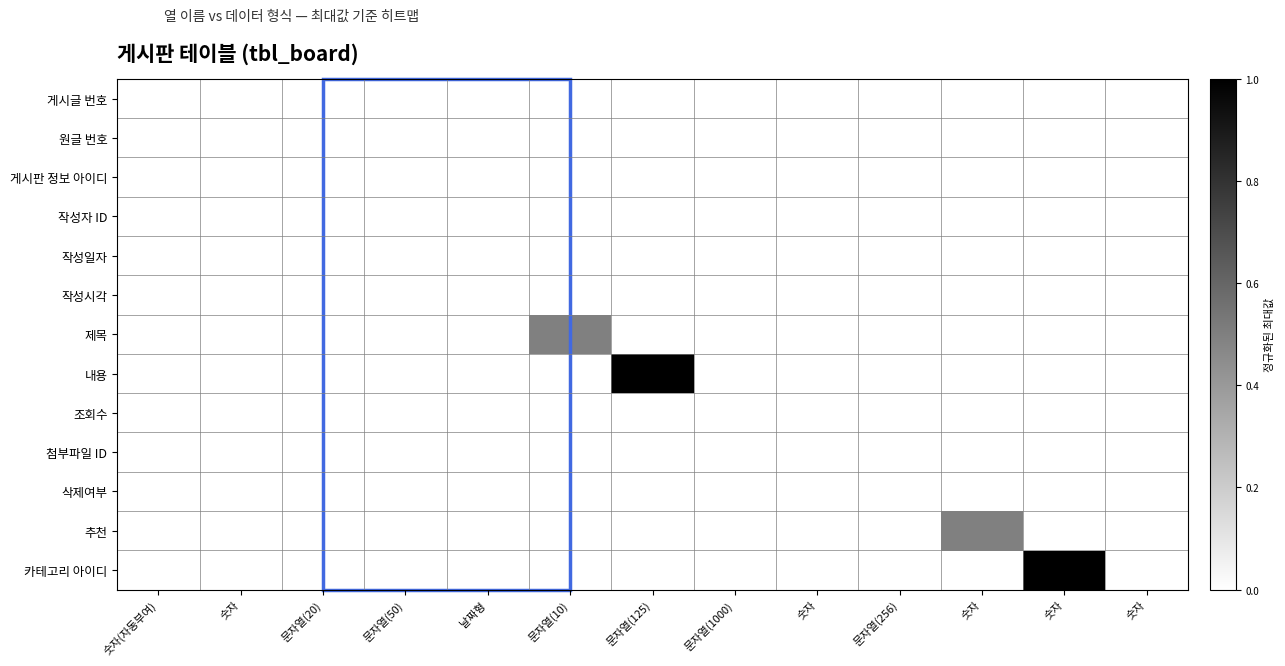

Which category has the lowest value across all series?

숫자(자동부여)